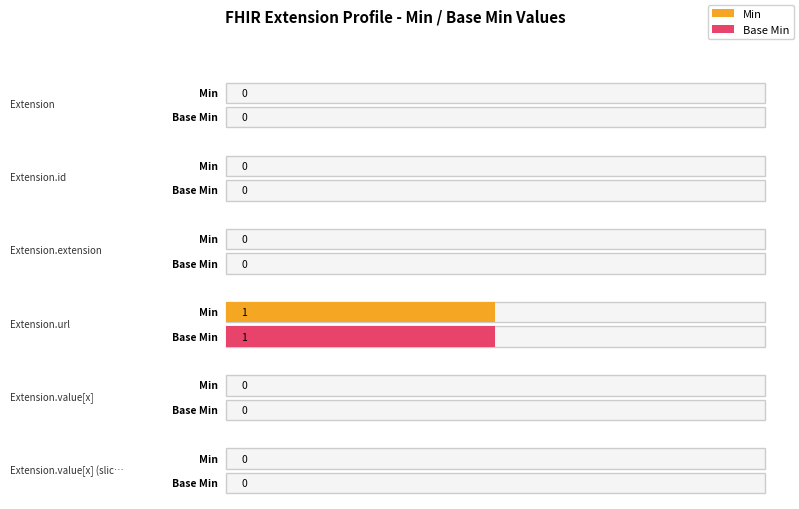

What is the sum of all Base Min values?

1